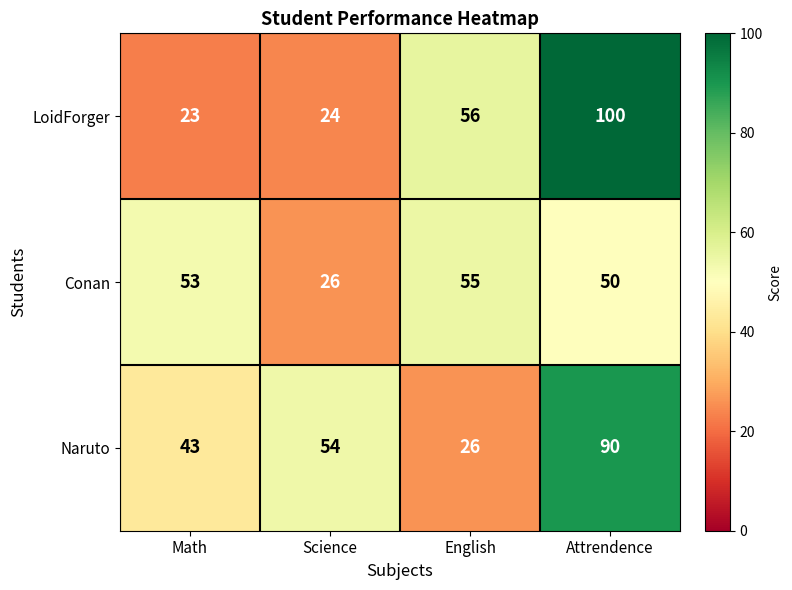

Rank the series by their maximum value, from lowest to highest.

Conan, Naruto, LoidForger